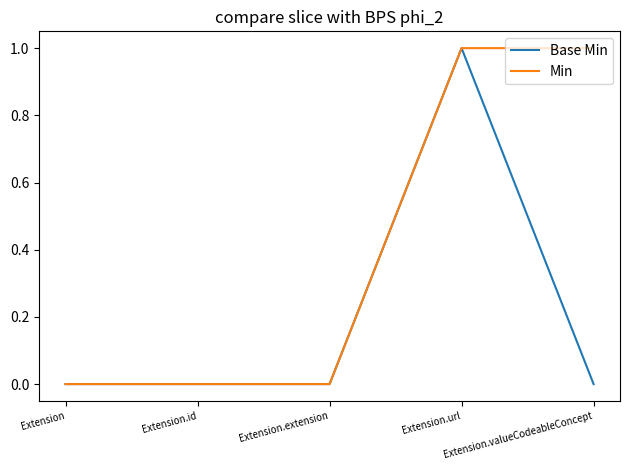

Rank the series by their average value, from highest to lowest.

Min, Base Min